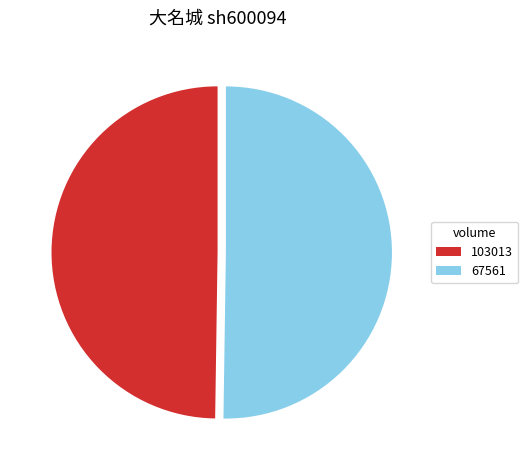

Combined, do 67561 and 103013 account for over 50%?

Yes